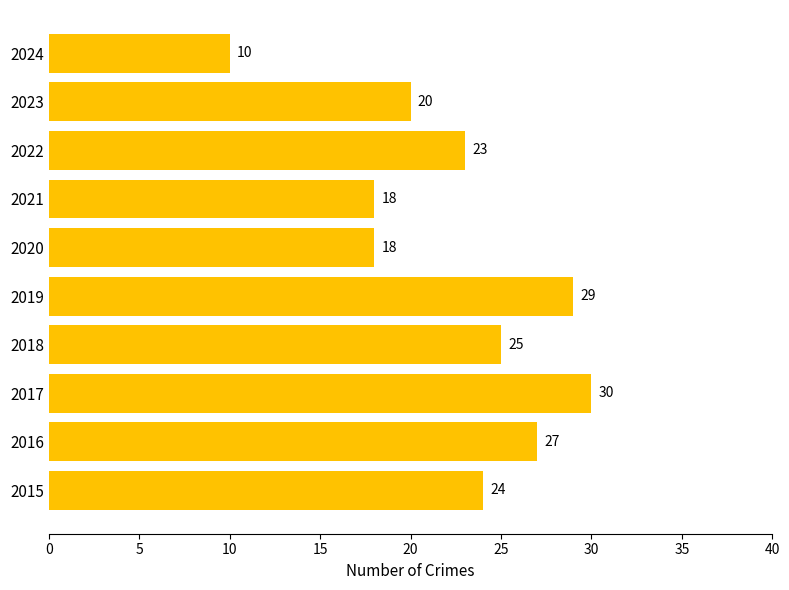

What is the change in value from 2022 to 2023?

-3